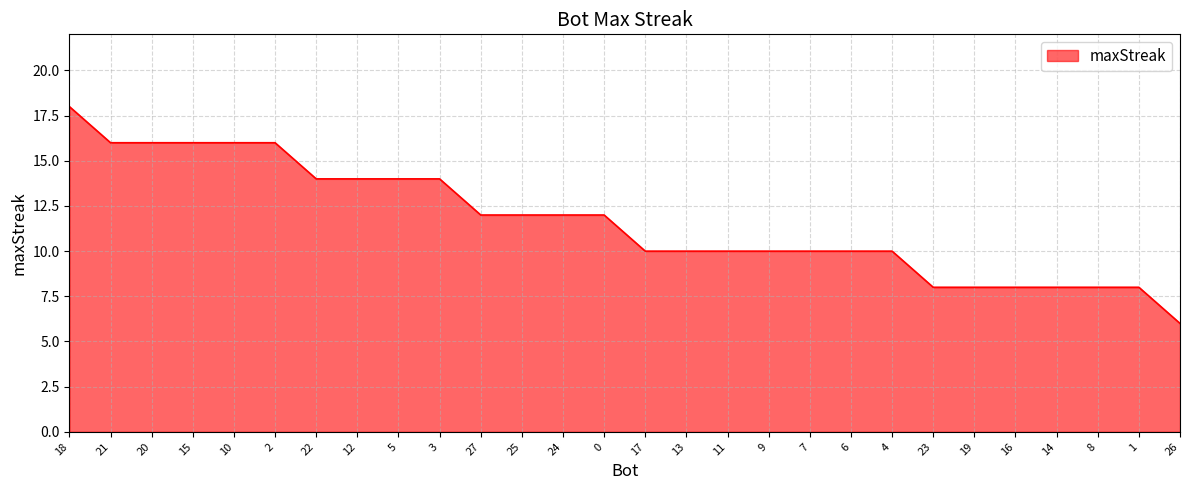

What is the ratio of the value at 22 to the value at 11?

1.4